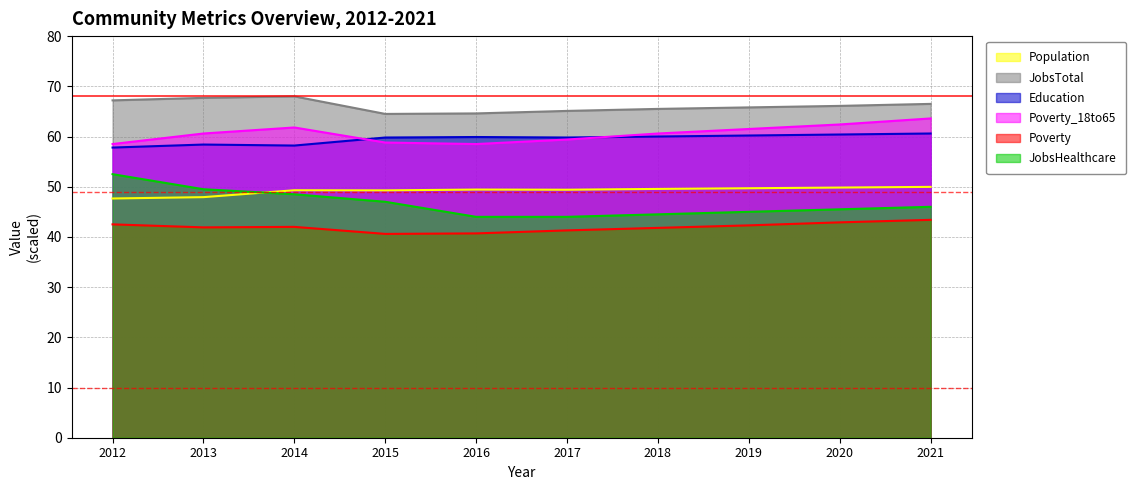

What is the average value of the Poverty series?

41.9